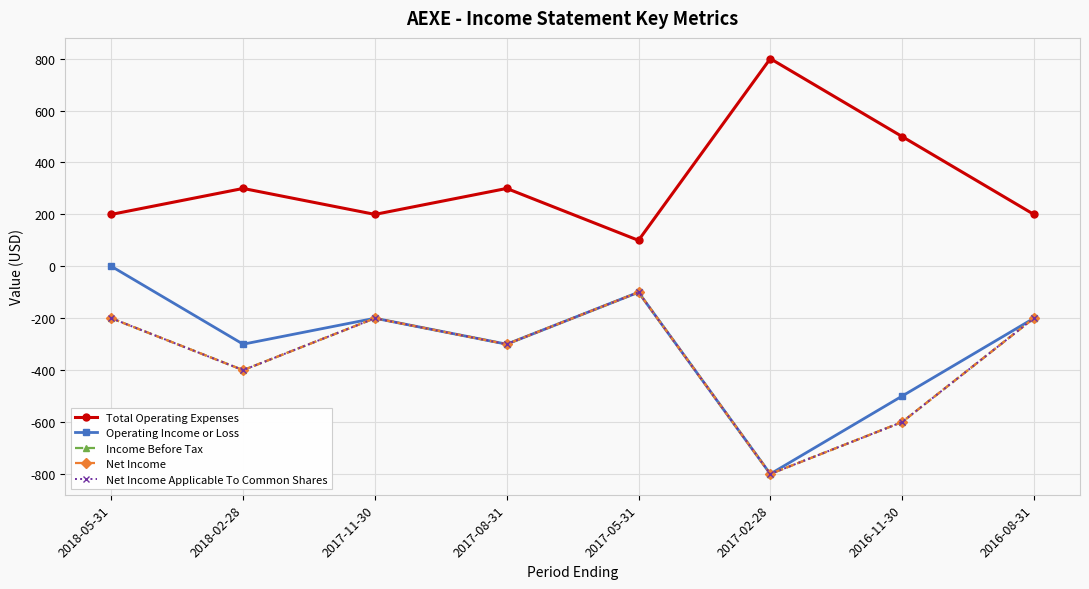

The value of Net Income Applicable To Common Shares at 2016-11-30 is -600. True or false?

True